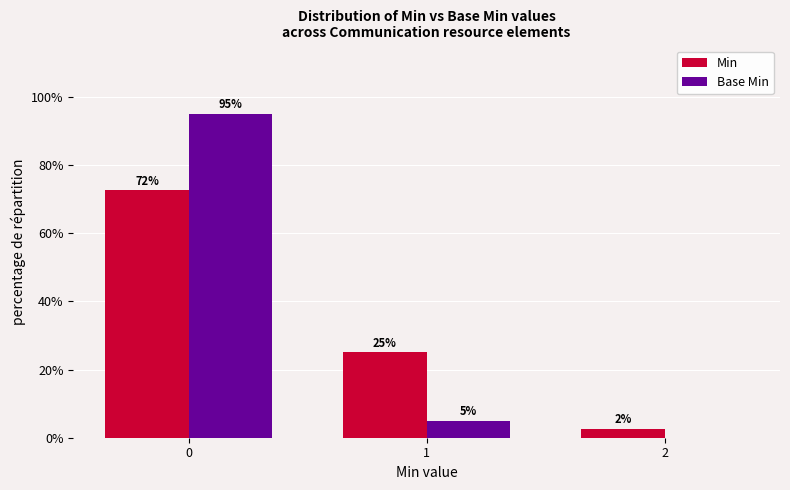

What is the difference between the Min values at 0 and 1?

47.5